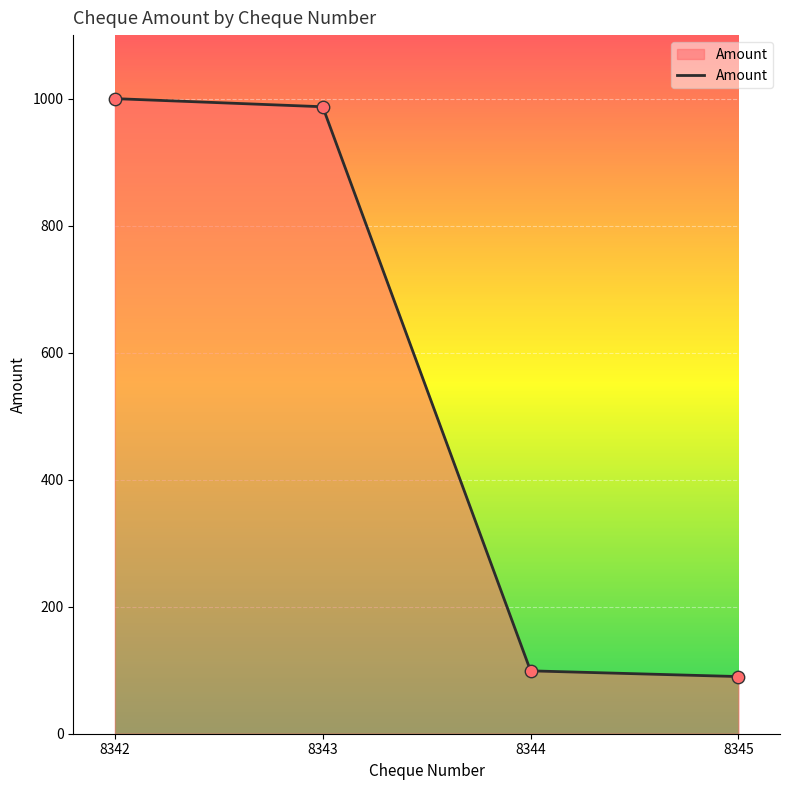

Between 8342 and 8345, which is larger?

8342